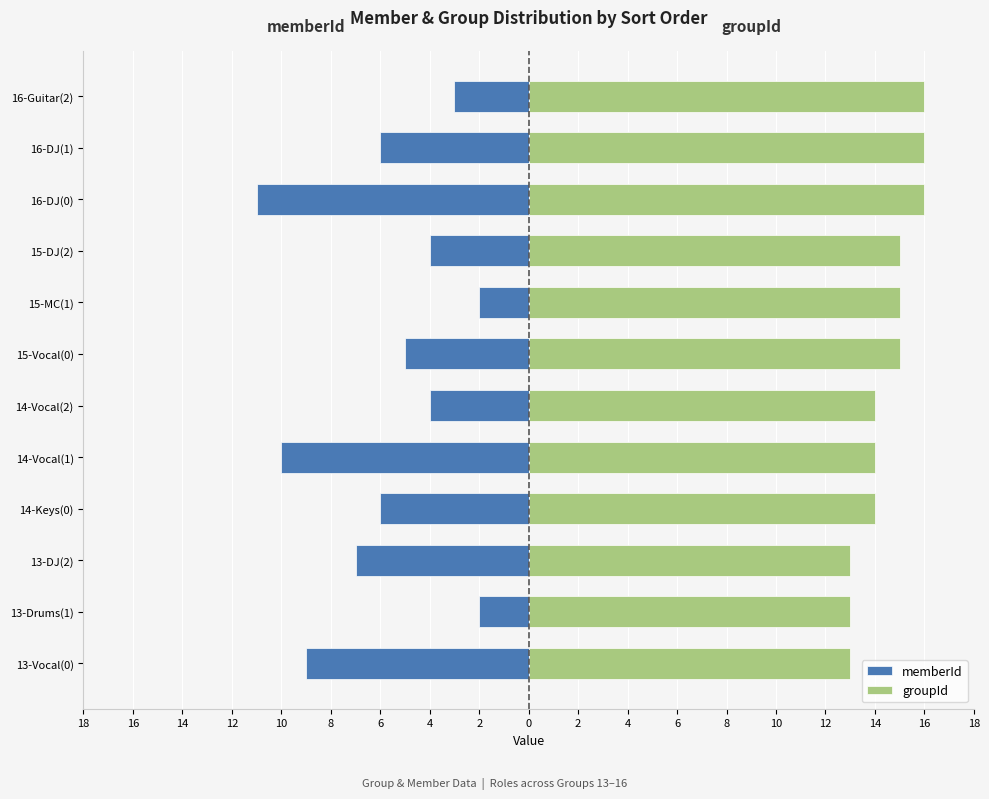

The value of groupId at 10 is 14. True or false?

True